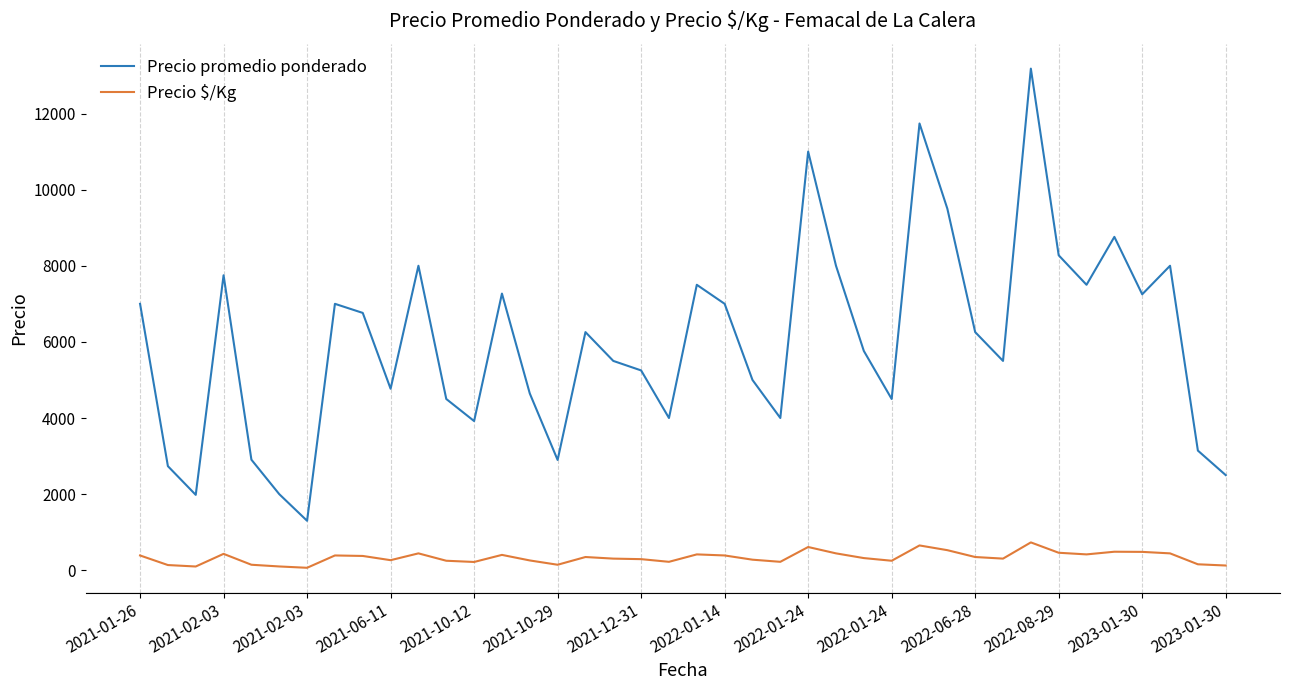

List the series in order of their peak value, highest first.

Precio promedio ponderado, Precio $/Kg